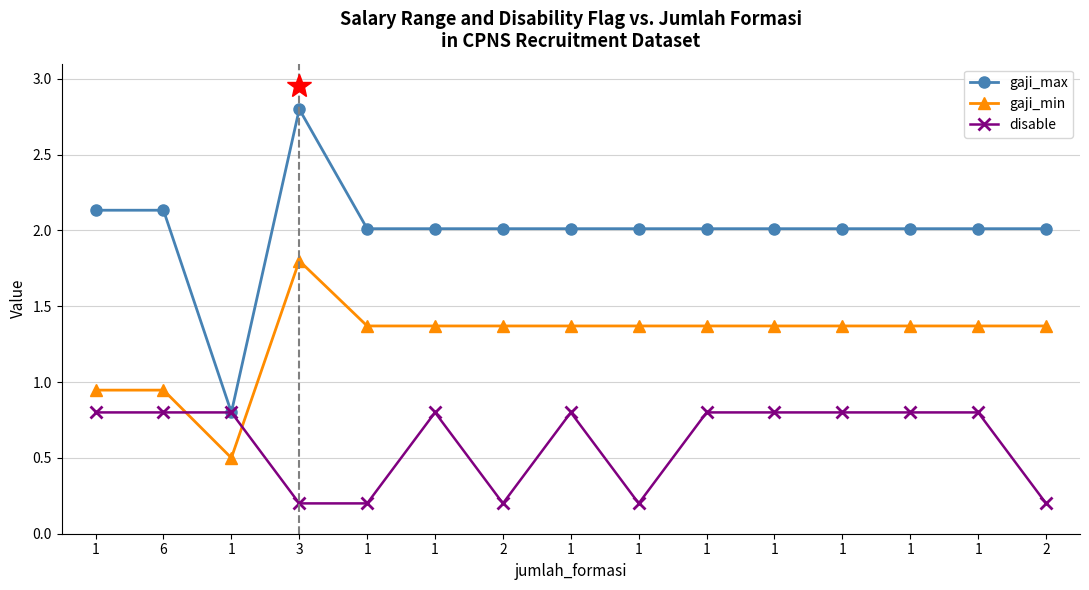

What are all the series names shown in the legend?

gaji_max, gaji_min, disable